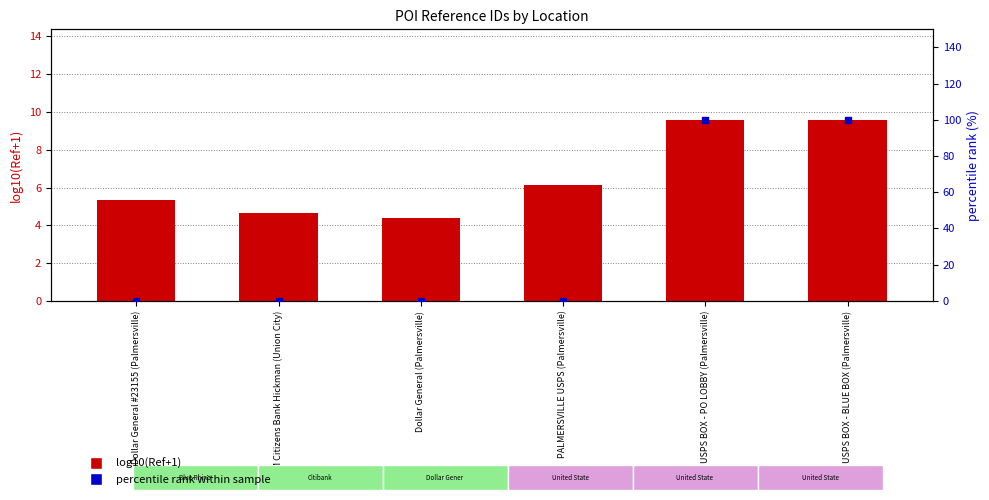

Which series contains the lowest Y value?

percentile rank within sample